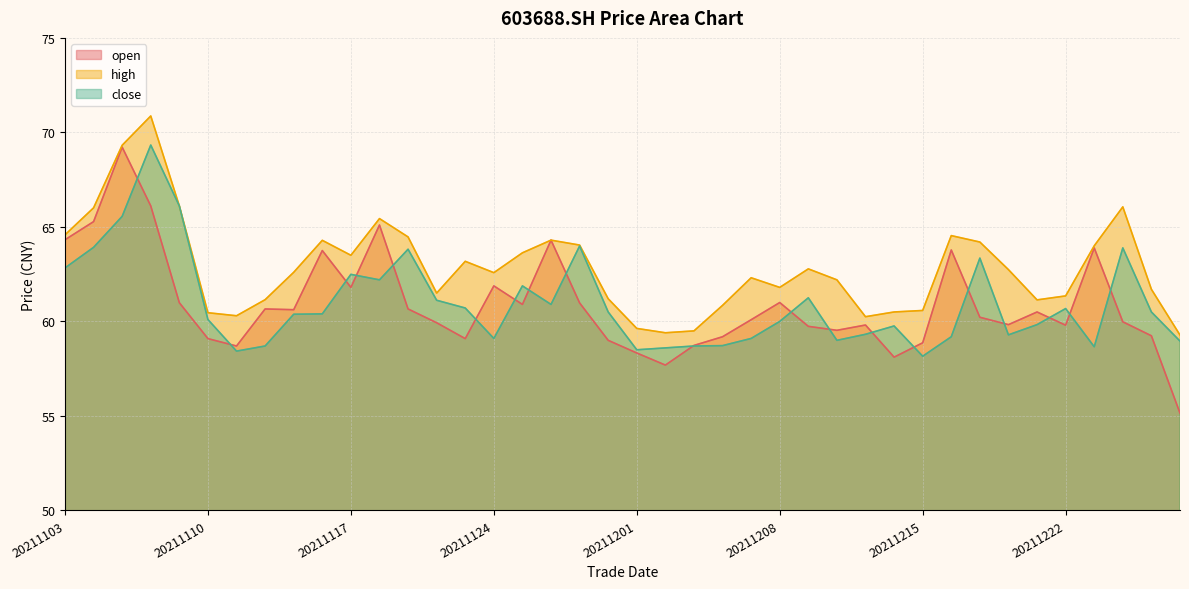

True or false: high and close intersect in this chart.

False